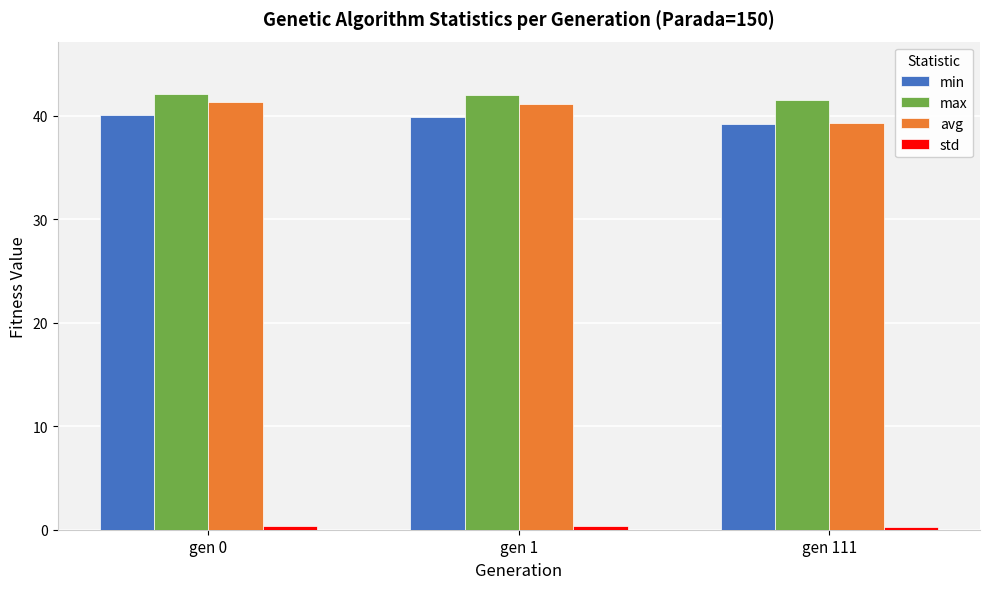

What is the sum of the avg values at gen 0 and gen 1?

82.4